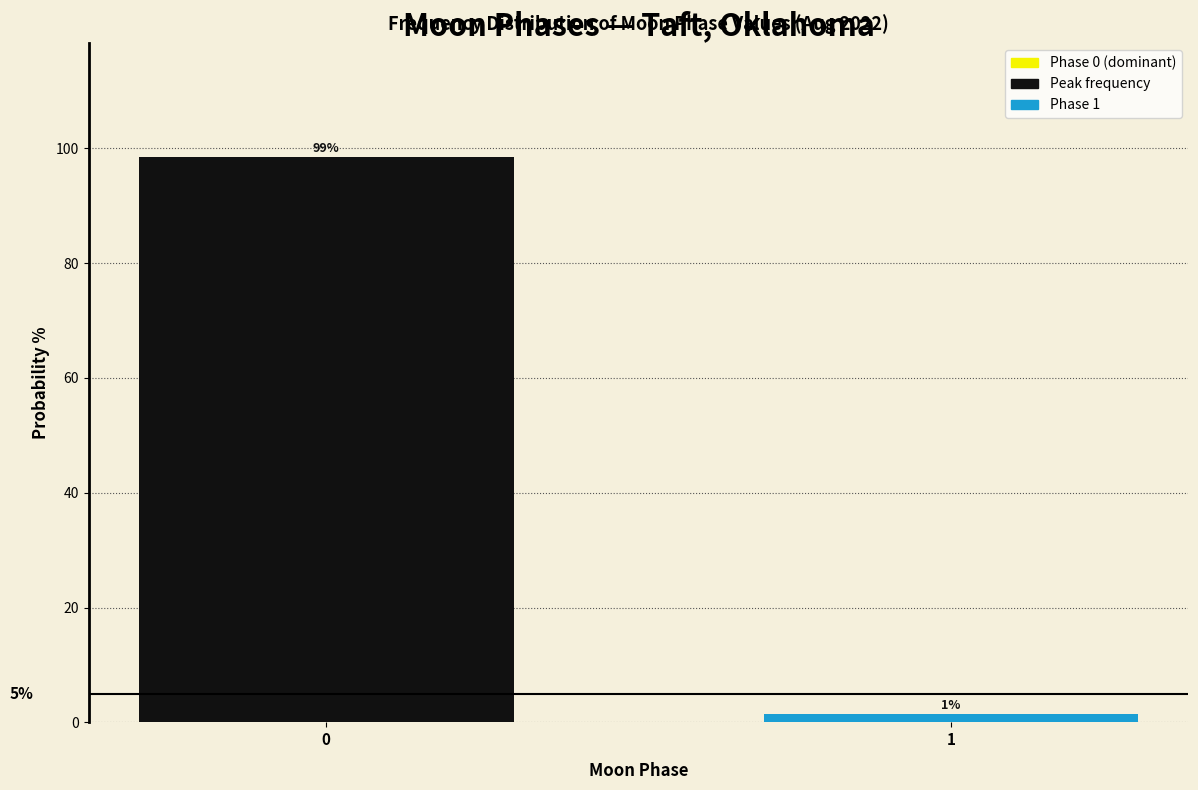

What is the maximum value shown in the chart?

98.6